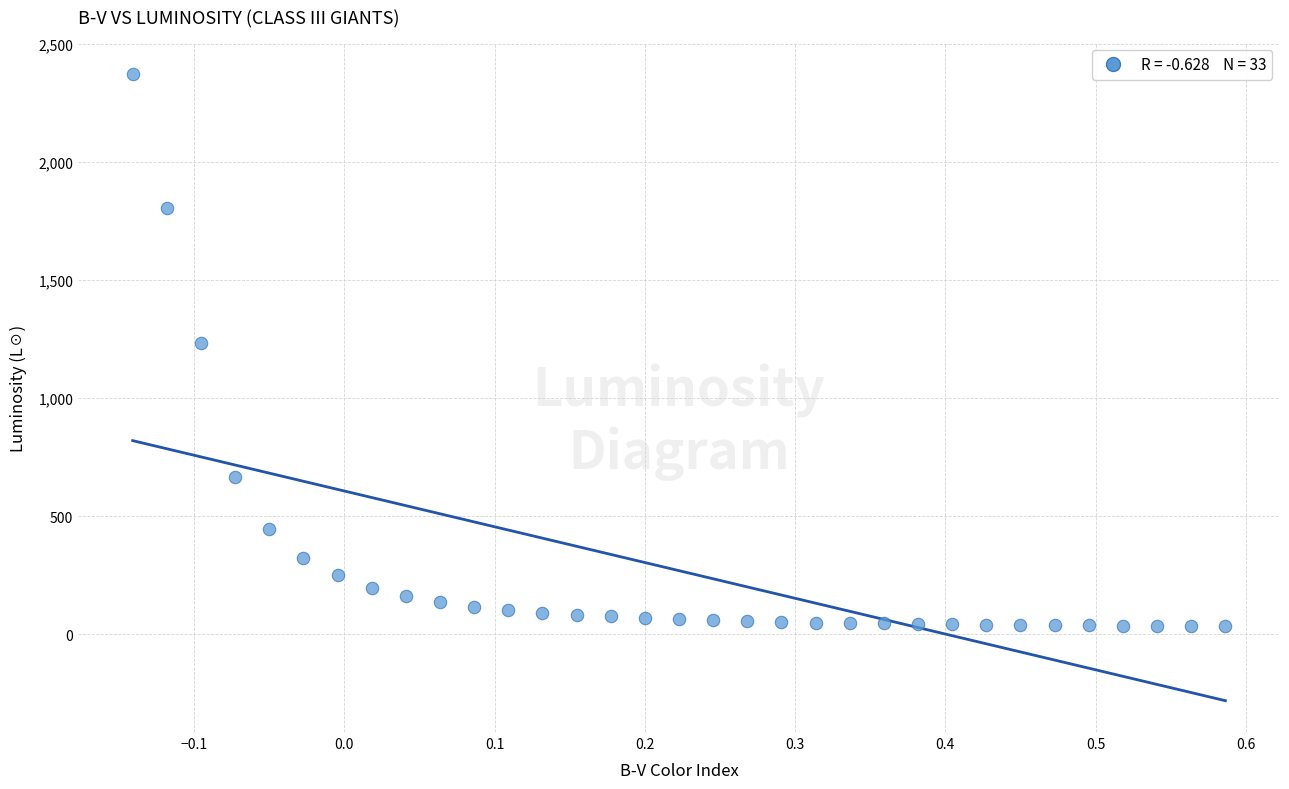

What is the range of X values (max minus min)?

0.7